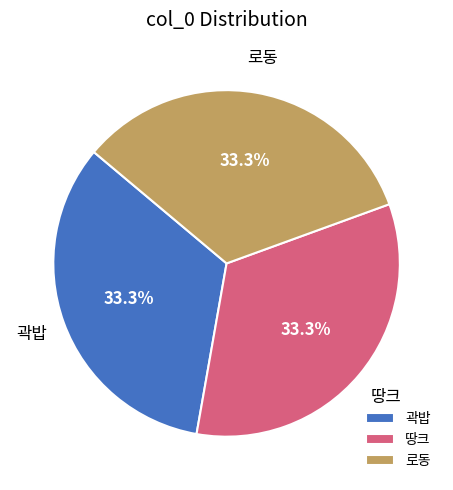

Does 곽밥 represent more than half of the total?

No